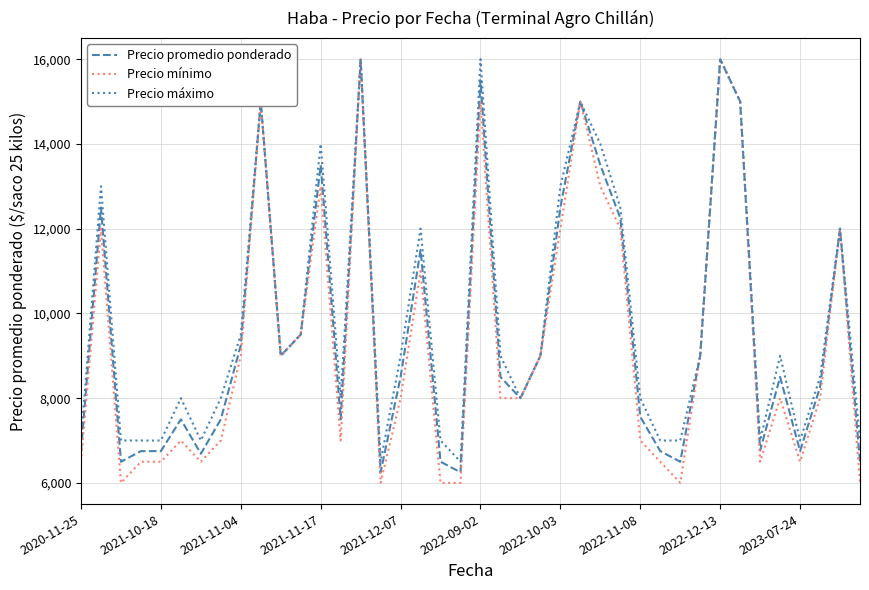

What is the highest value of the Precio máximo series?

16000